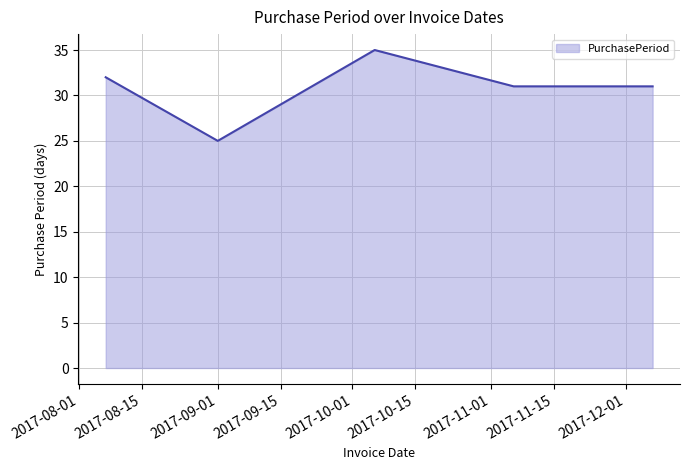

What is the maximum value shown in the chart?

35